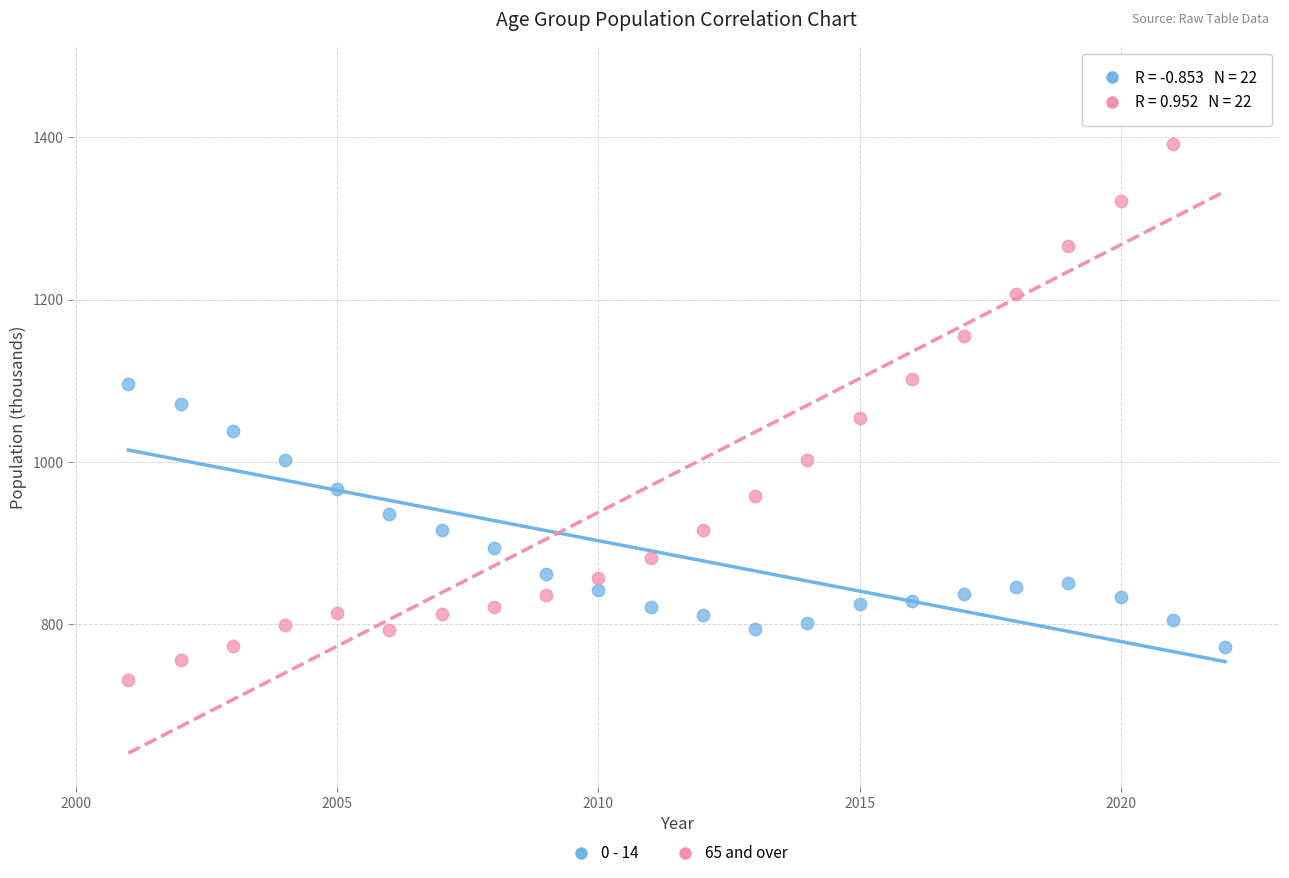

Across all data points, what is the range of Y values (max minus min)?

737.8